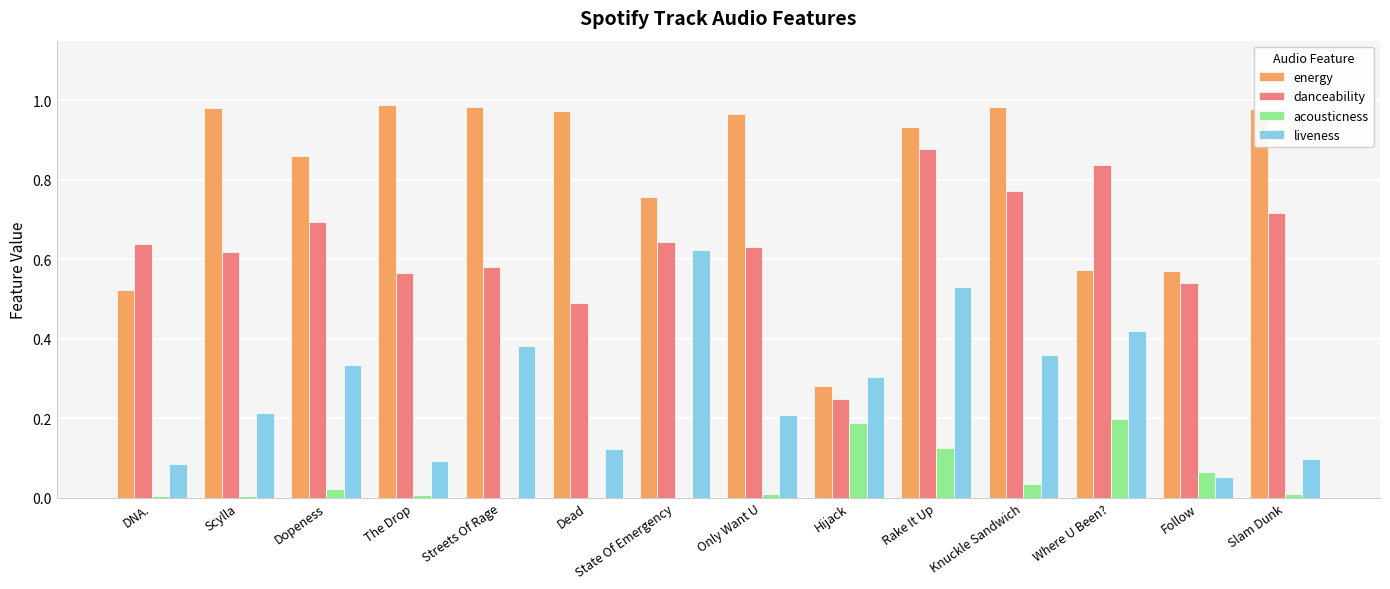

What is the sum of all danceability values?

8.9